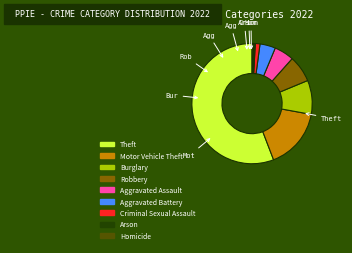

How many slices are in this pie chart?

9